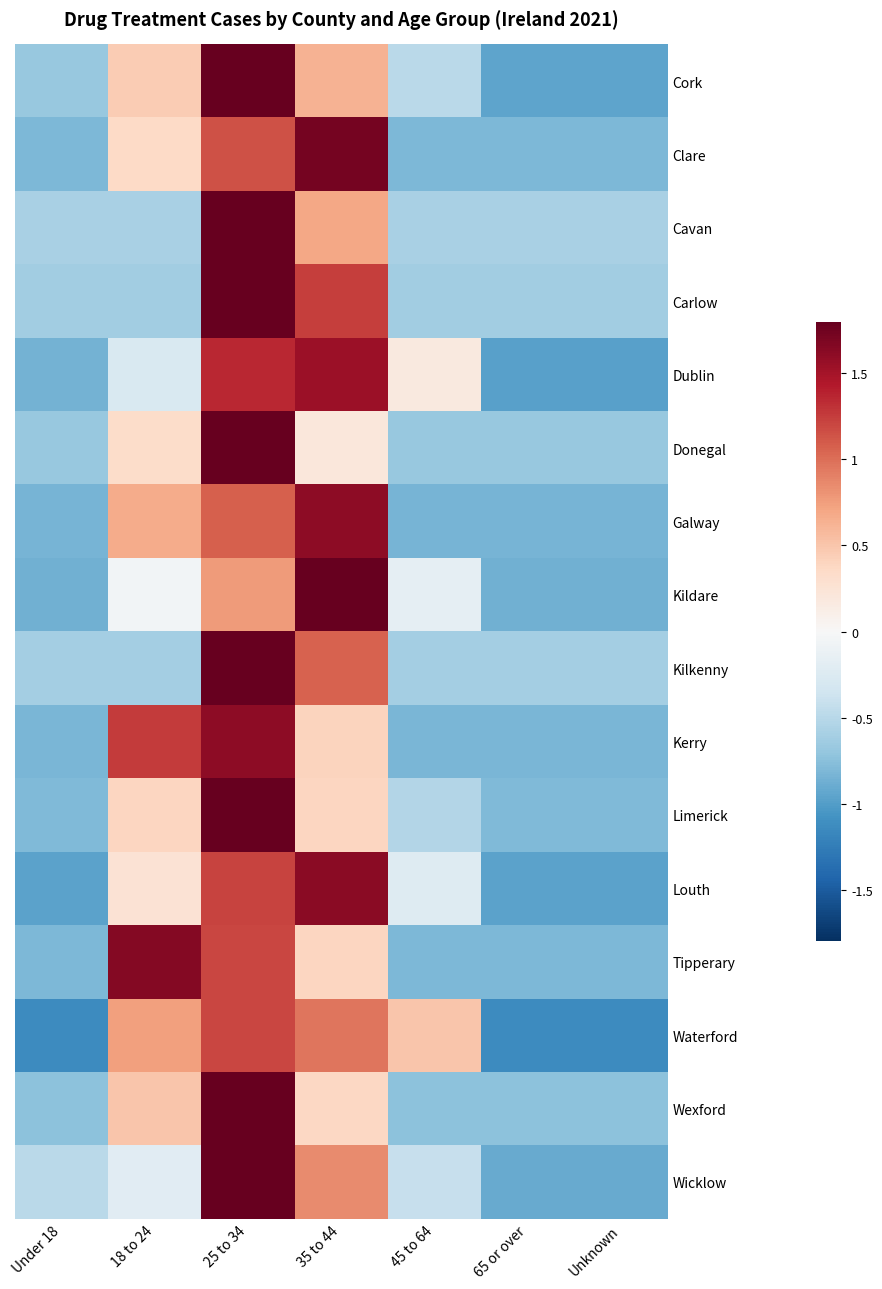

What is the total value across all series at 65 or over?

-13.1